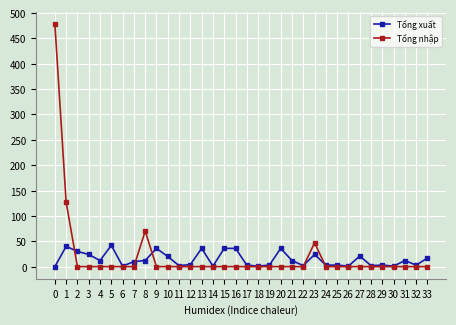

How many data points does each series have?

34